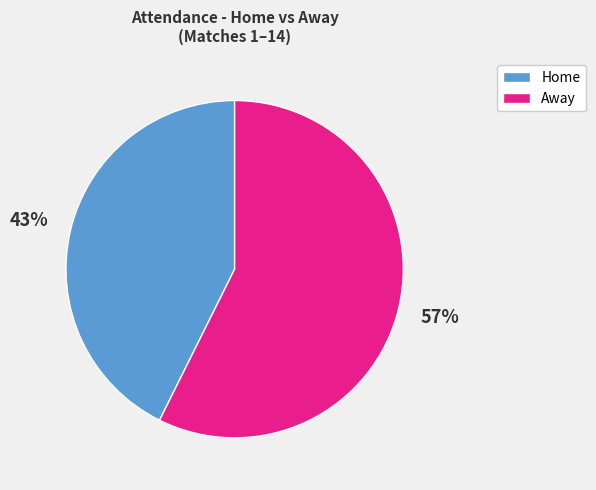

Is there a majority slice in this chart?

Yes